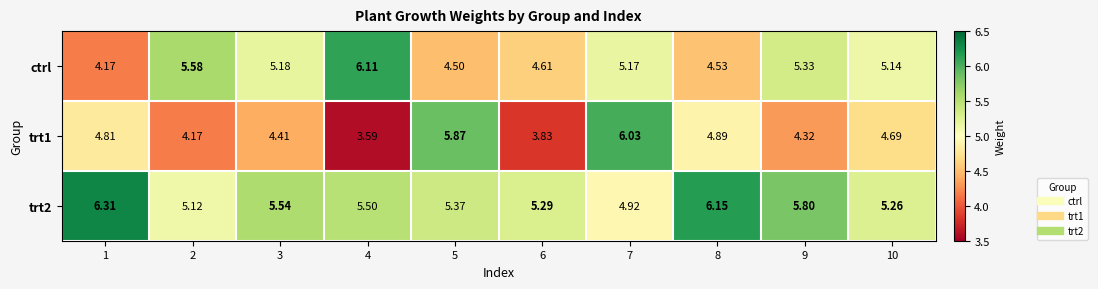

Which series changed the most between 3 and 8?

ctrl